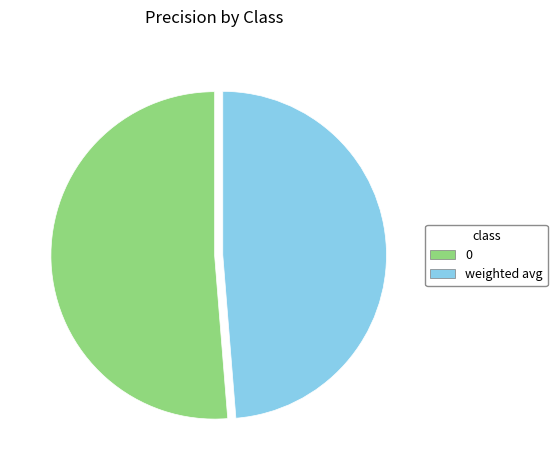

True or false: 0 accounts for 51% of the total.

True